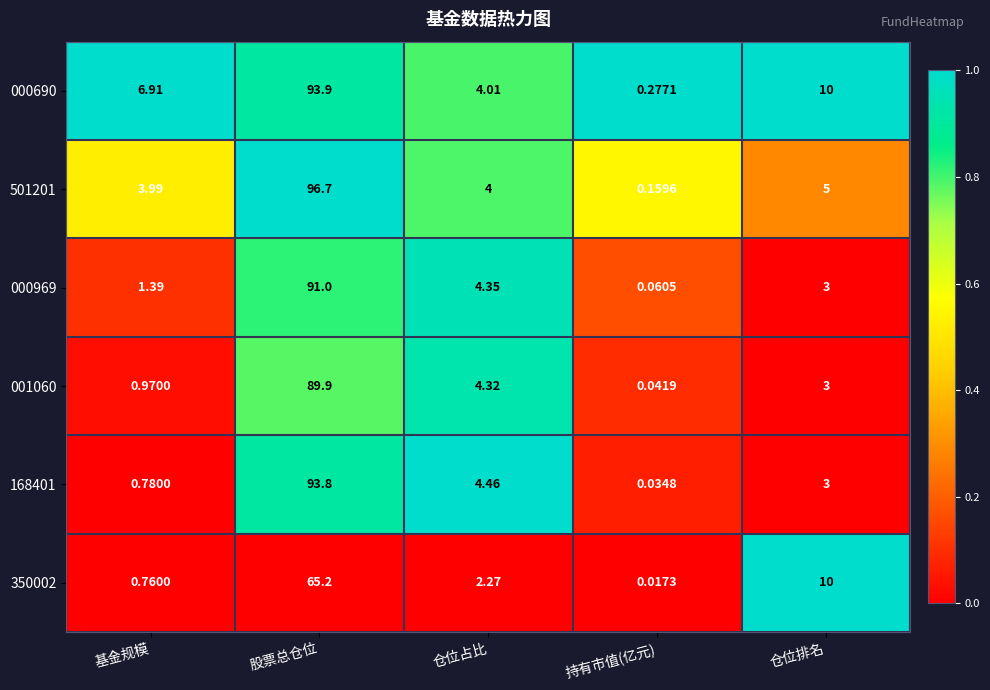

List the series in order of their peak value, lowest first.

350002, 001060, 000969, 168401, 000690, 501201